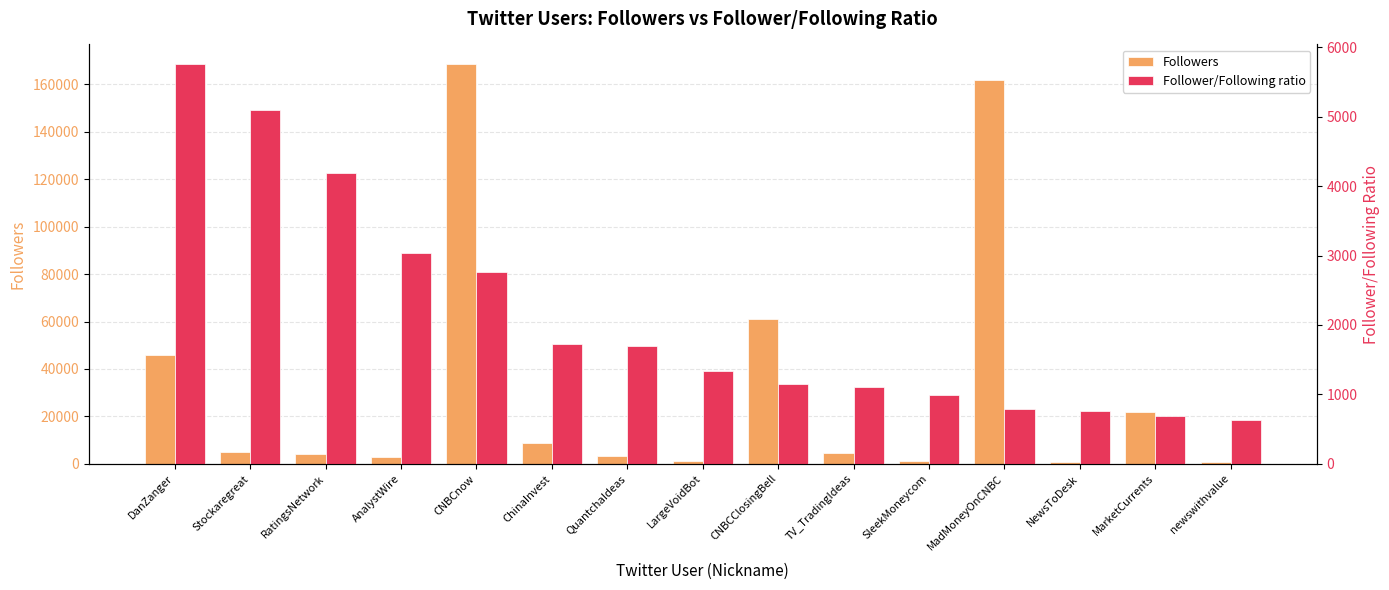

What is the average value of the Follower/Following ratio series?

2114.3